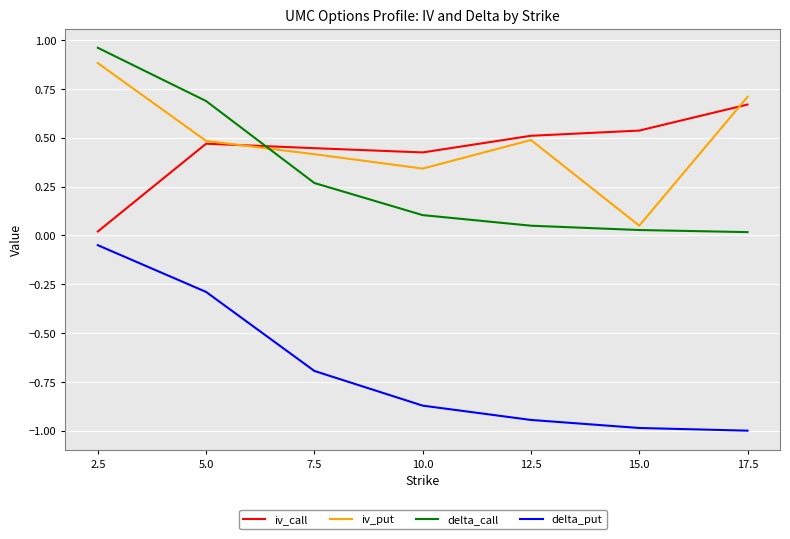

Between 5.0 and 15.0, which series saw the biggest shift?

delta_put